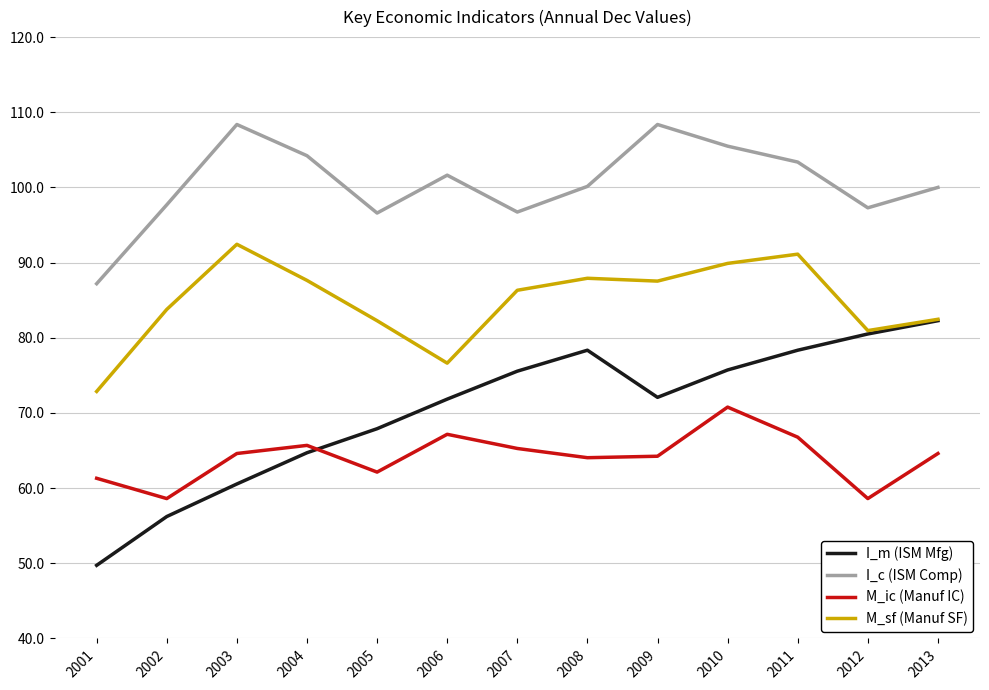

Which series has the largest total across all categories?

I_c (ISM Comp)